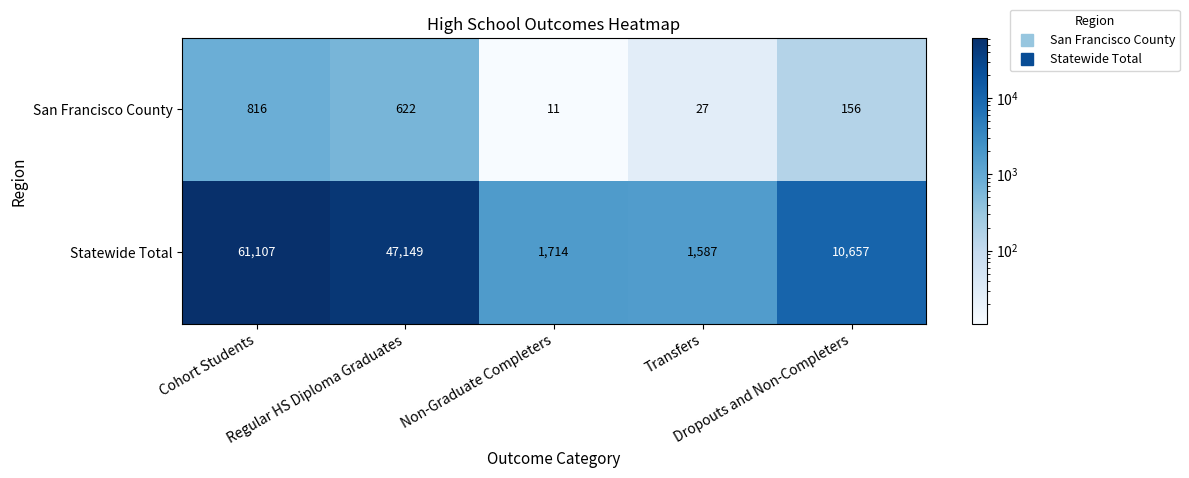

What is the sum of all San Francisco County values?

1632